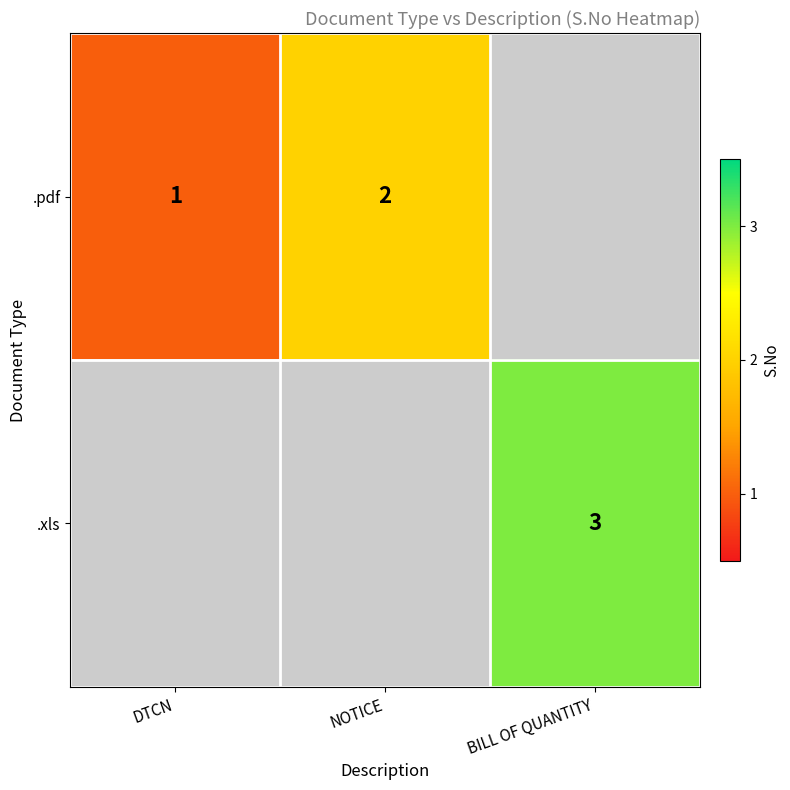

The value of .pdf at DTCN is 1. True or false?

True